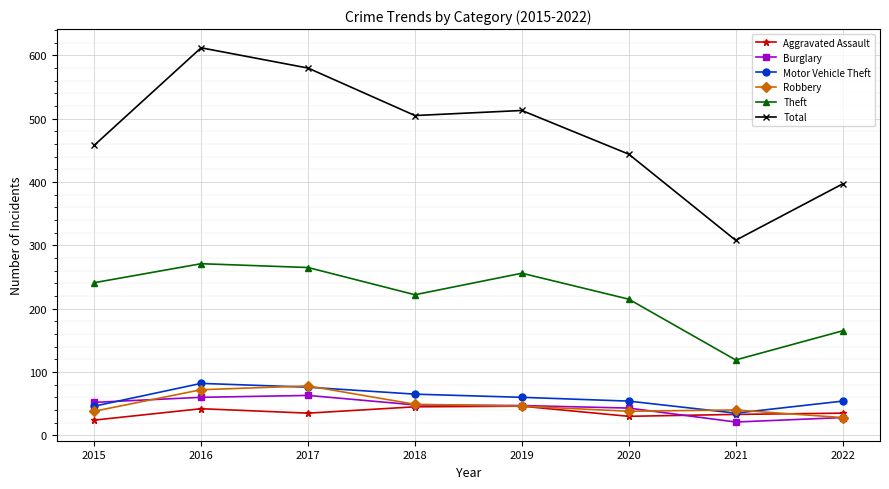

What is the average value of the Theft series?

219